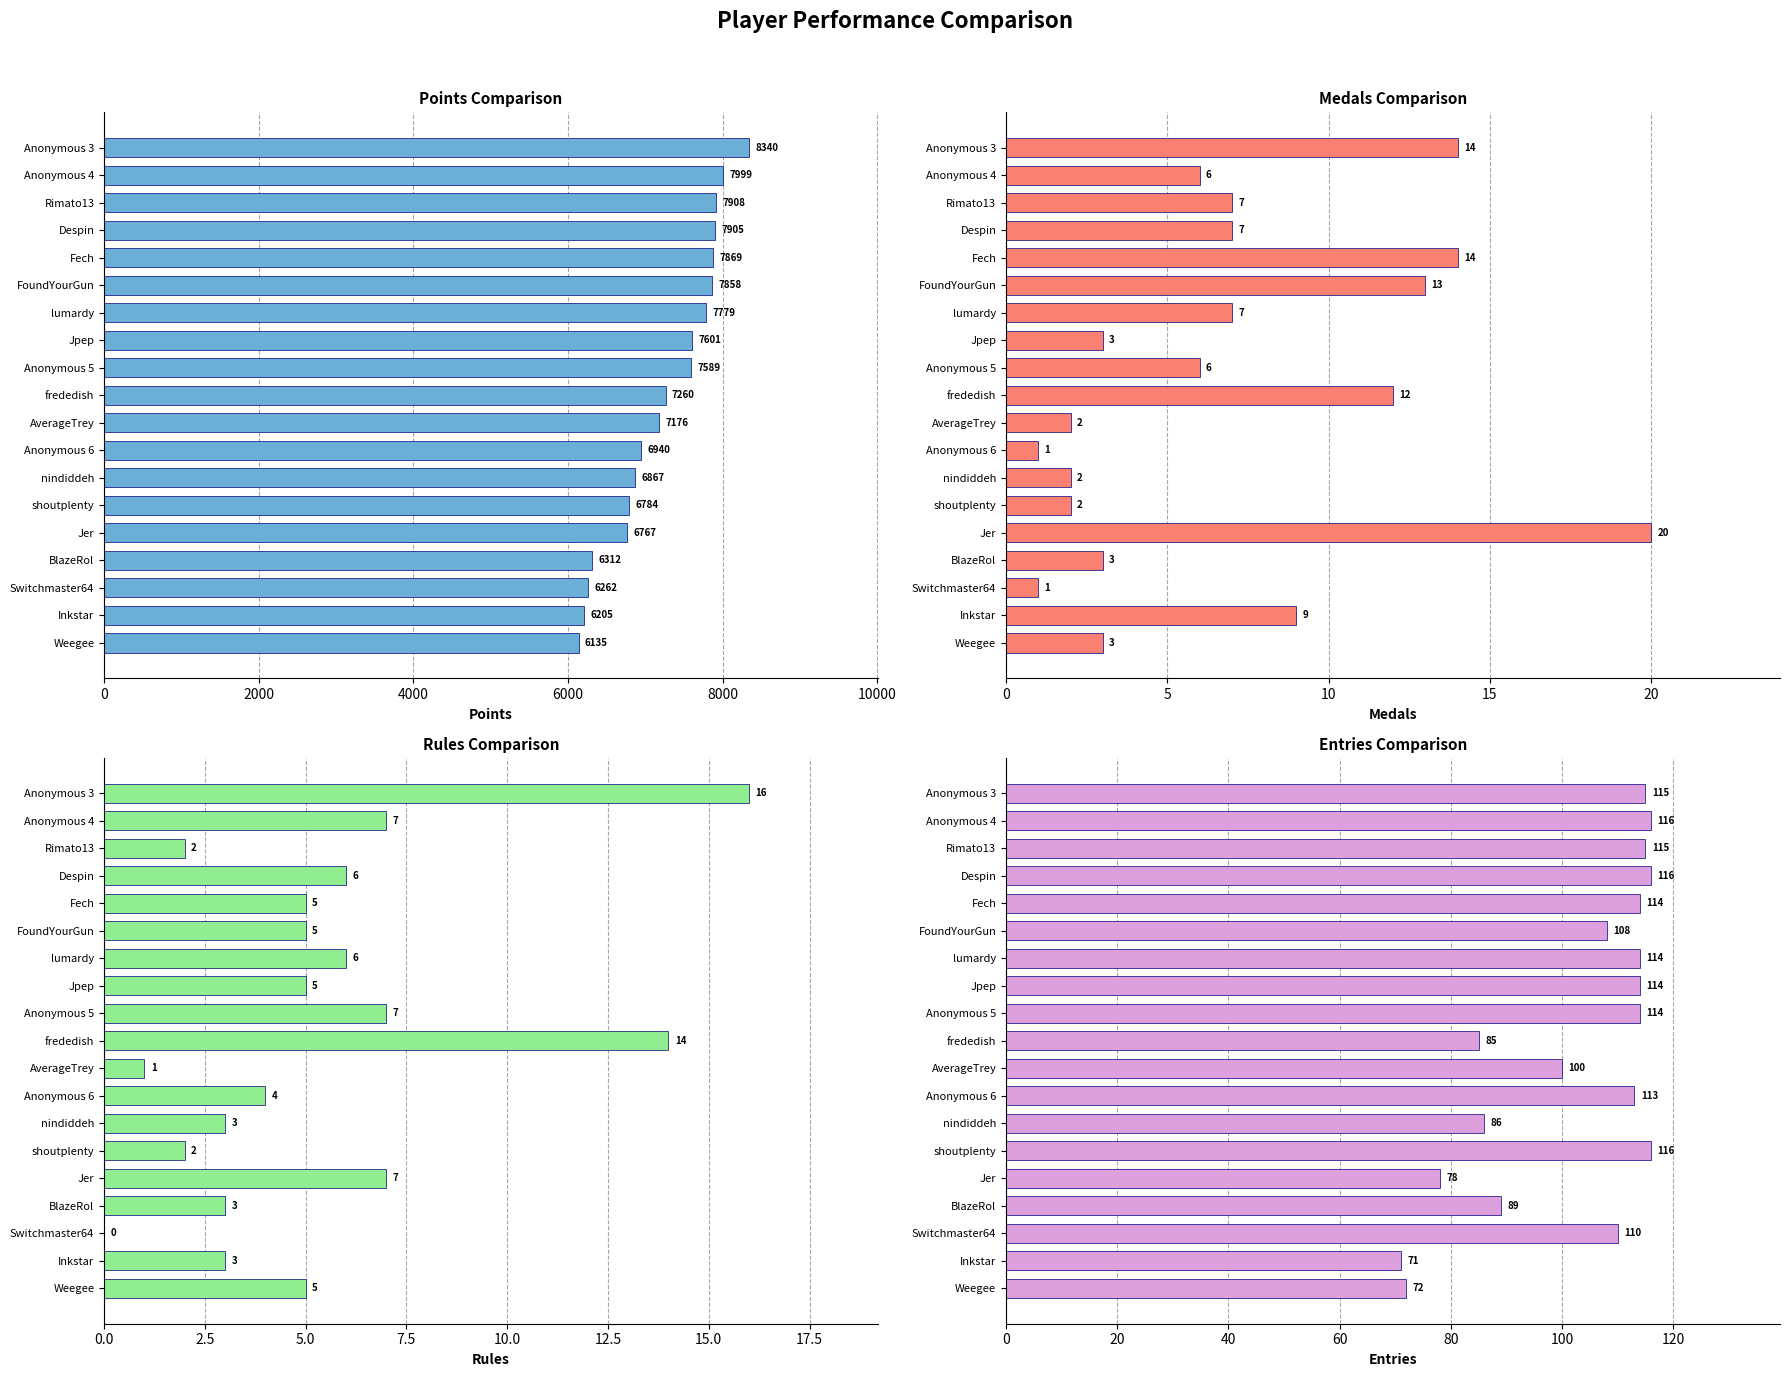

How many distinct data groups are displayed?

4